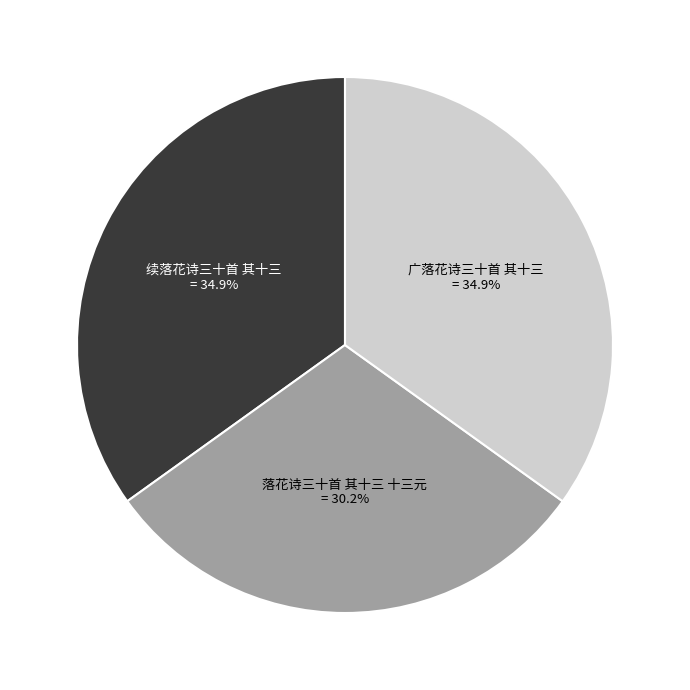

Approximately how many times larger is the value at 广落花诗三十首 其十三 compared to 续落花诗三十首 其十三?

1.0